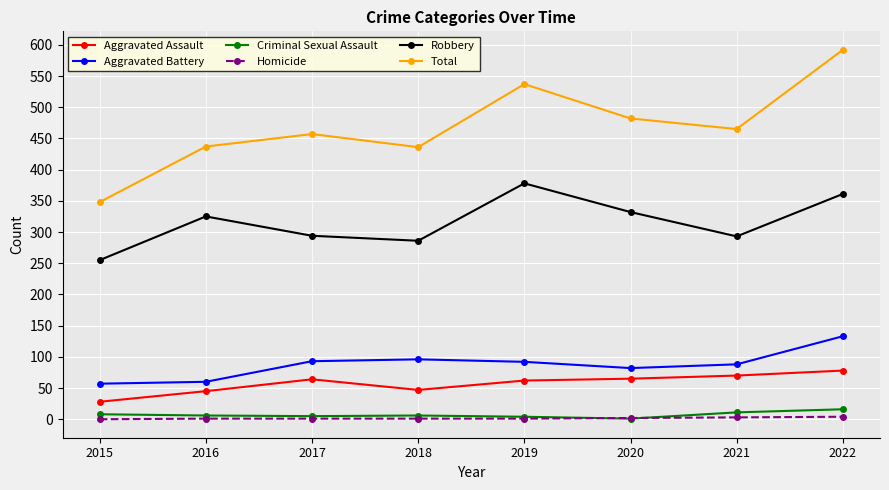

Which series has the largest total across all categories?

Total